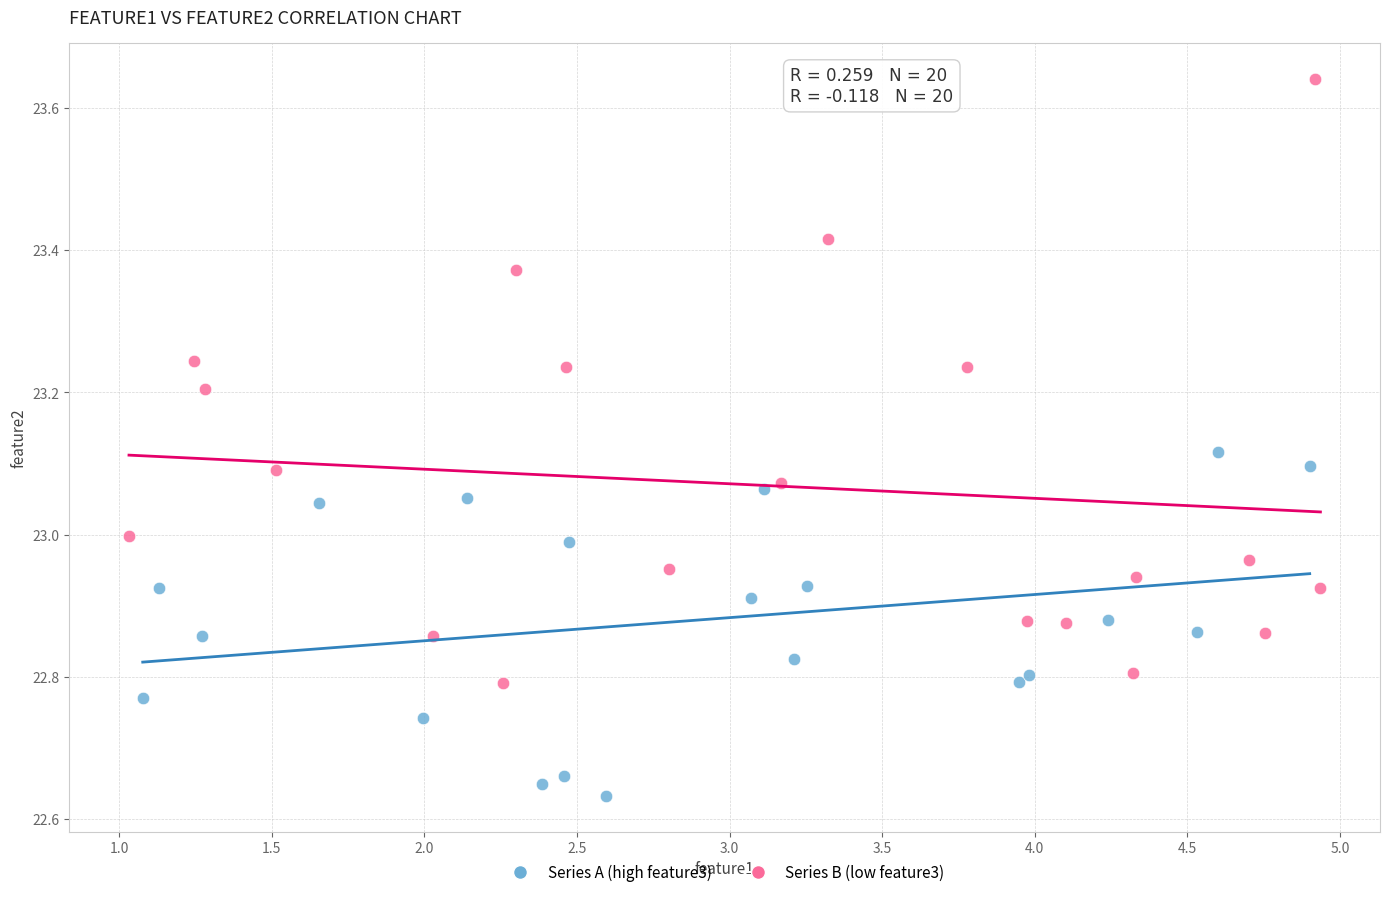

Which series reaches the maximum Y coordinate?

Series B (low feature3)